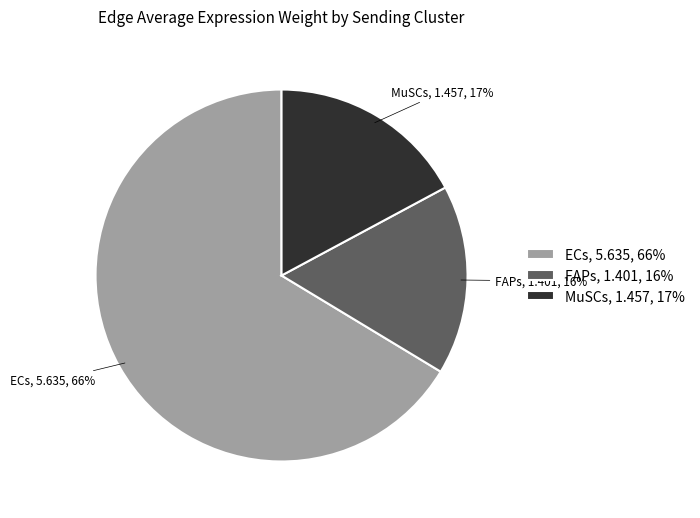

Which category has the biggest portion of the pie?

ECs, 5.635, 66%